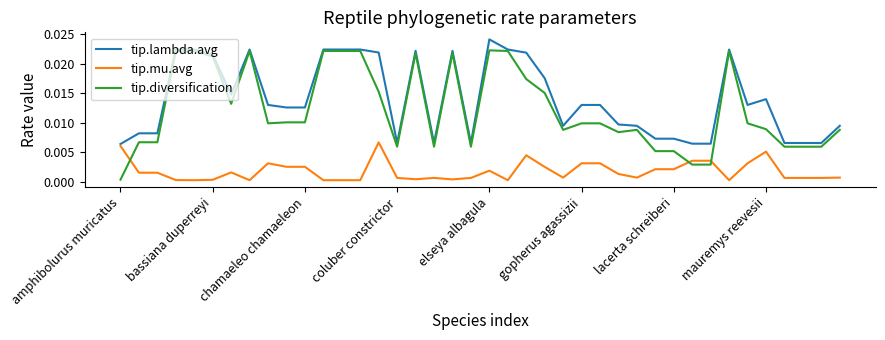

True or false: tip.mu.avg and tip.lambda.avg cross at least once.

False